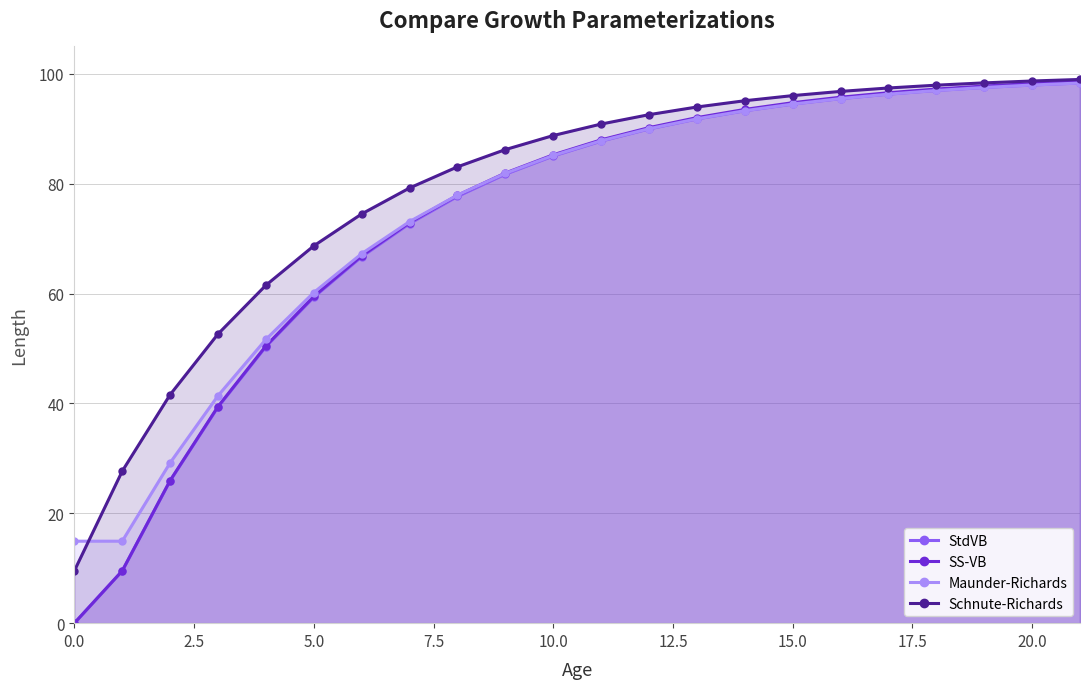

Which series has the largest total across all categories?

Schnute-Richards